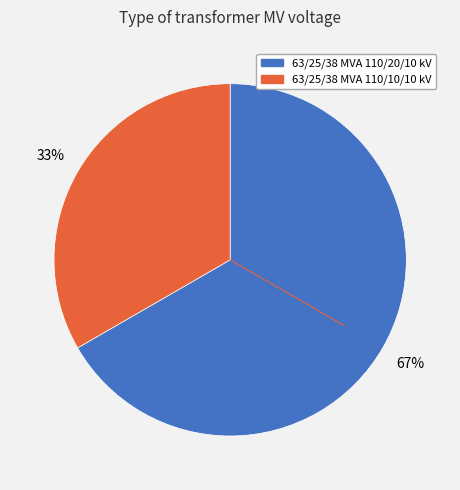

Is it true that 63/25/38 MVA 110/20/10 kV is 78% of the pie?

False